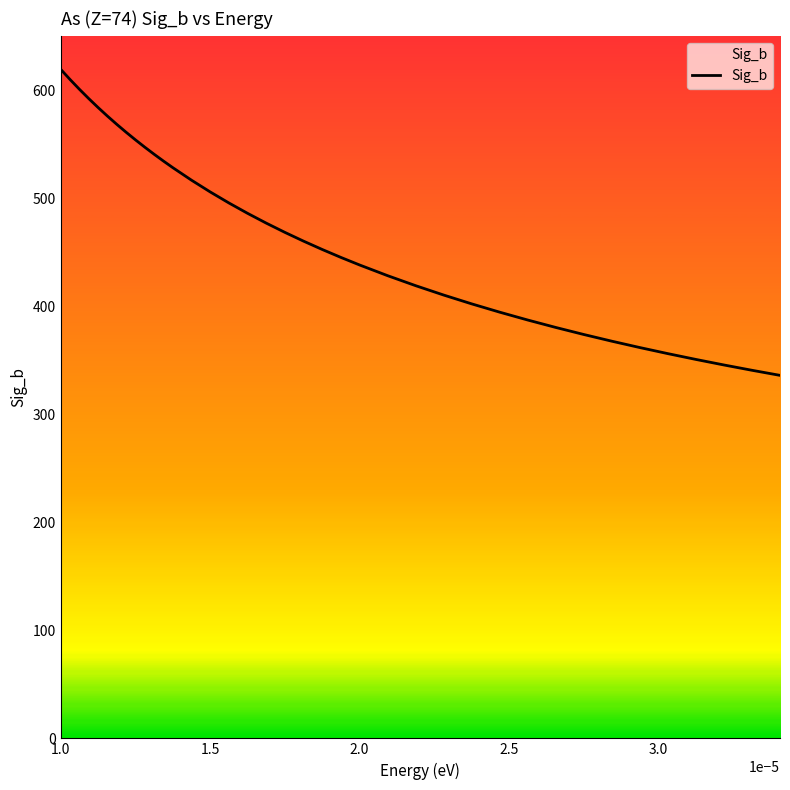

What is the maximum value shown in the chart?

619.9